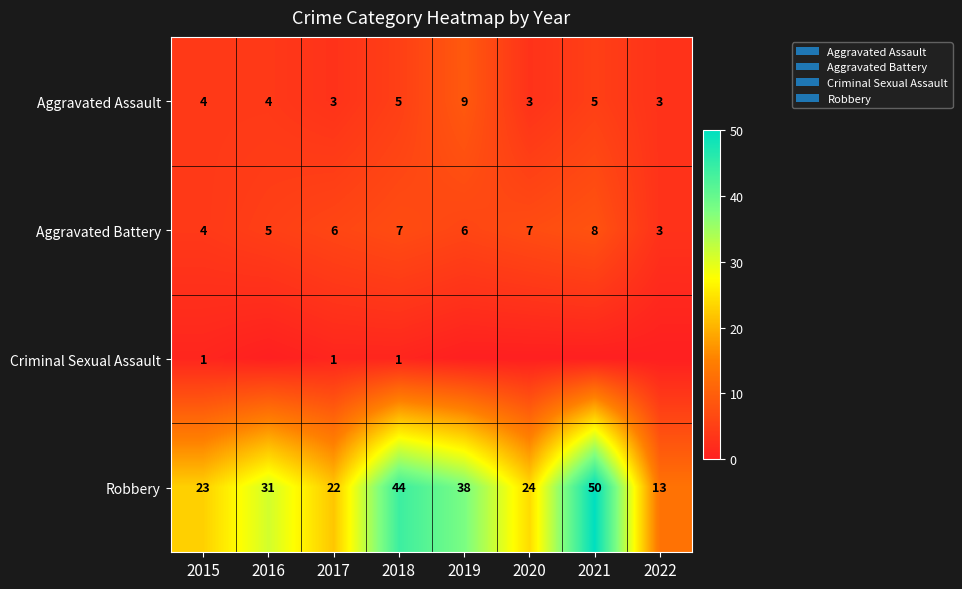

The value of Aggravated Battery at 2016 is 5. True or false?

True